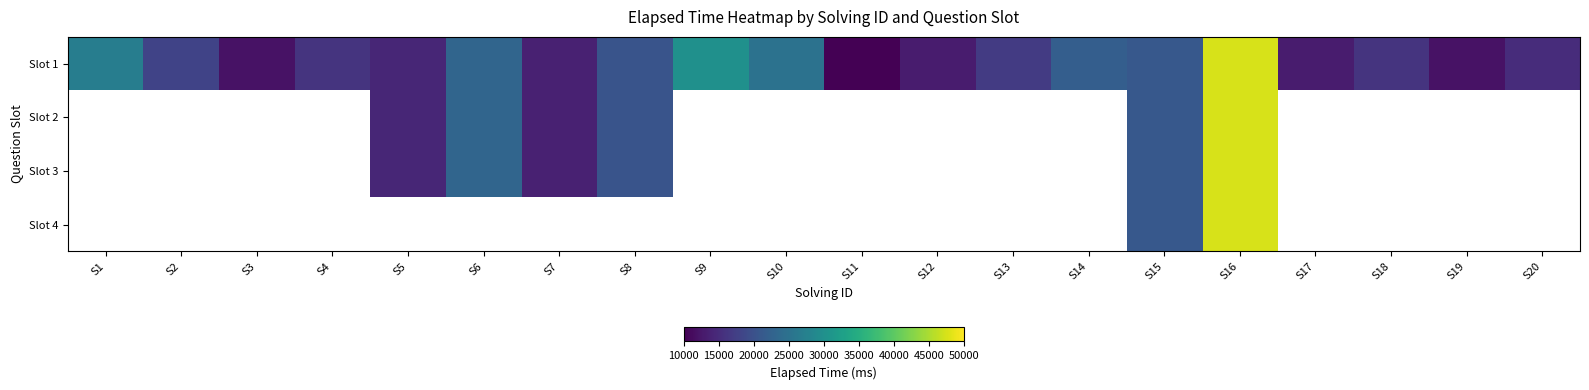

Is it true that Slot 3 equals 24737.8 at S5?

False